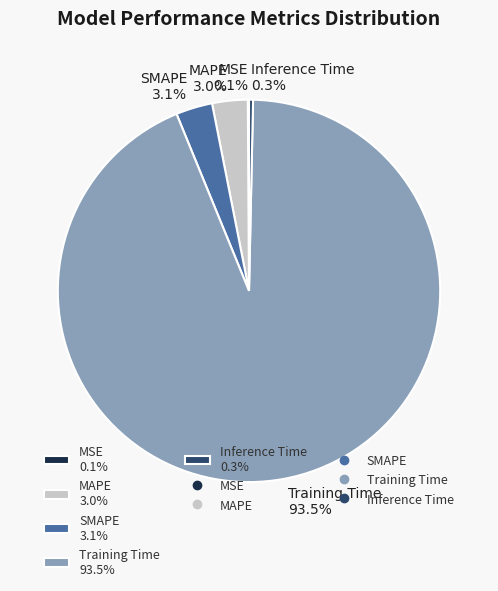

To the nearest percent, what is the average slice percentage?

20%